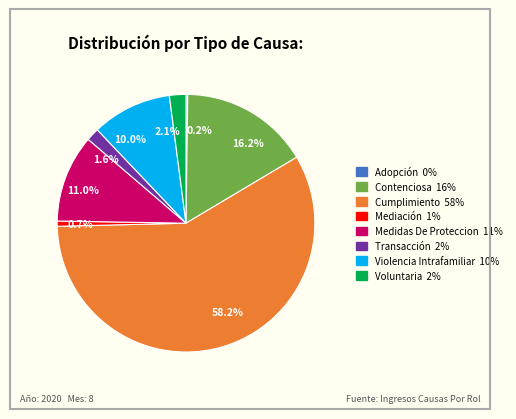

What is the majority slice?

58.2%